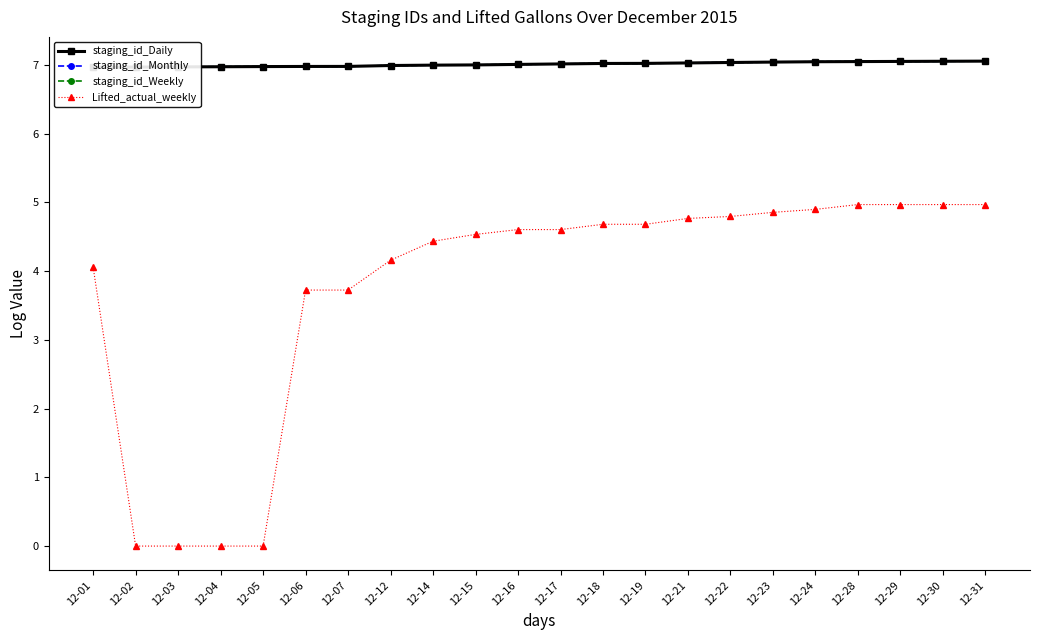

How many values in the staging_id_Daily series are below 7?

10